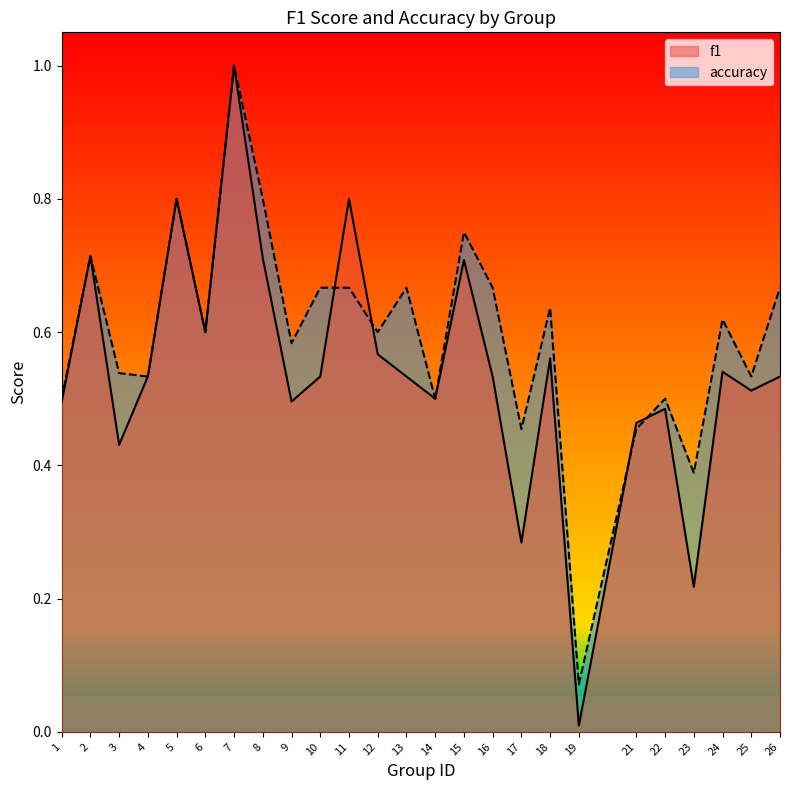

True or false: f1 and accuracy intersect in this chart.

True